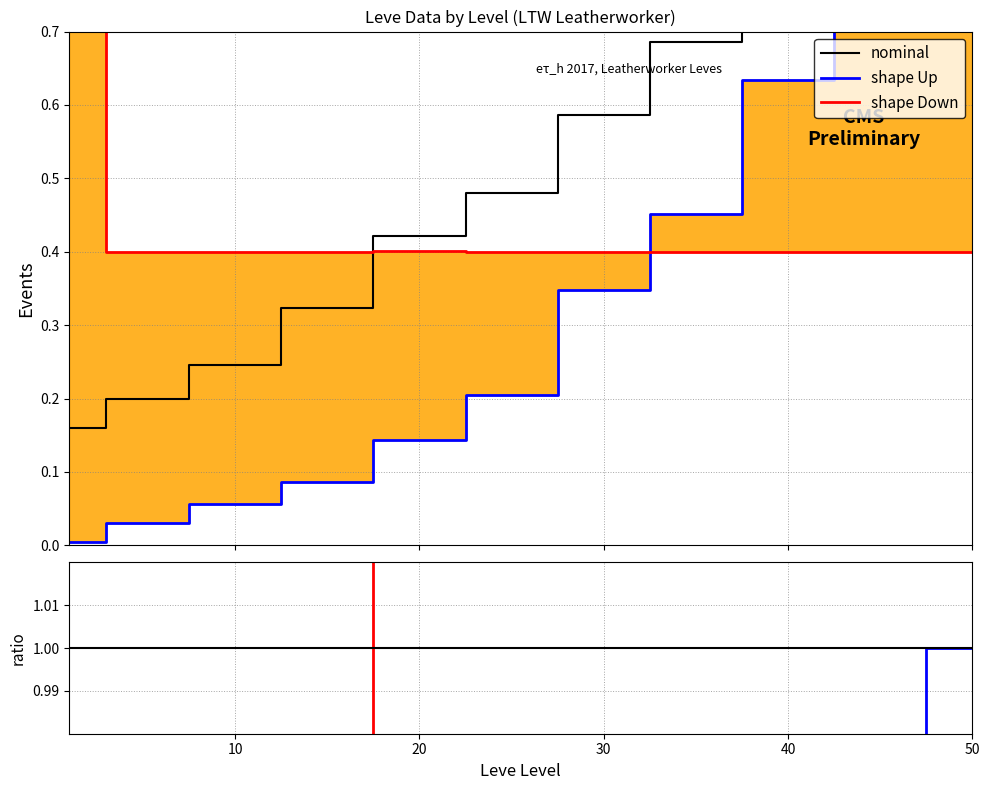

The shape Up series shows 0.1 at 10. True or false?

False